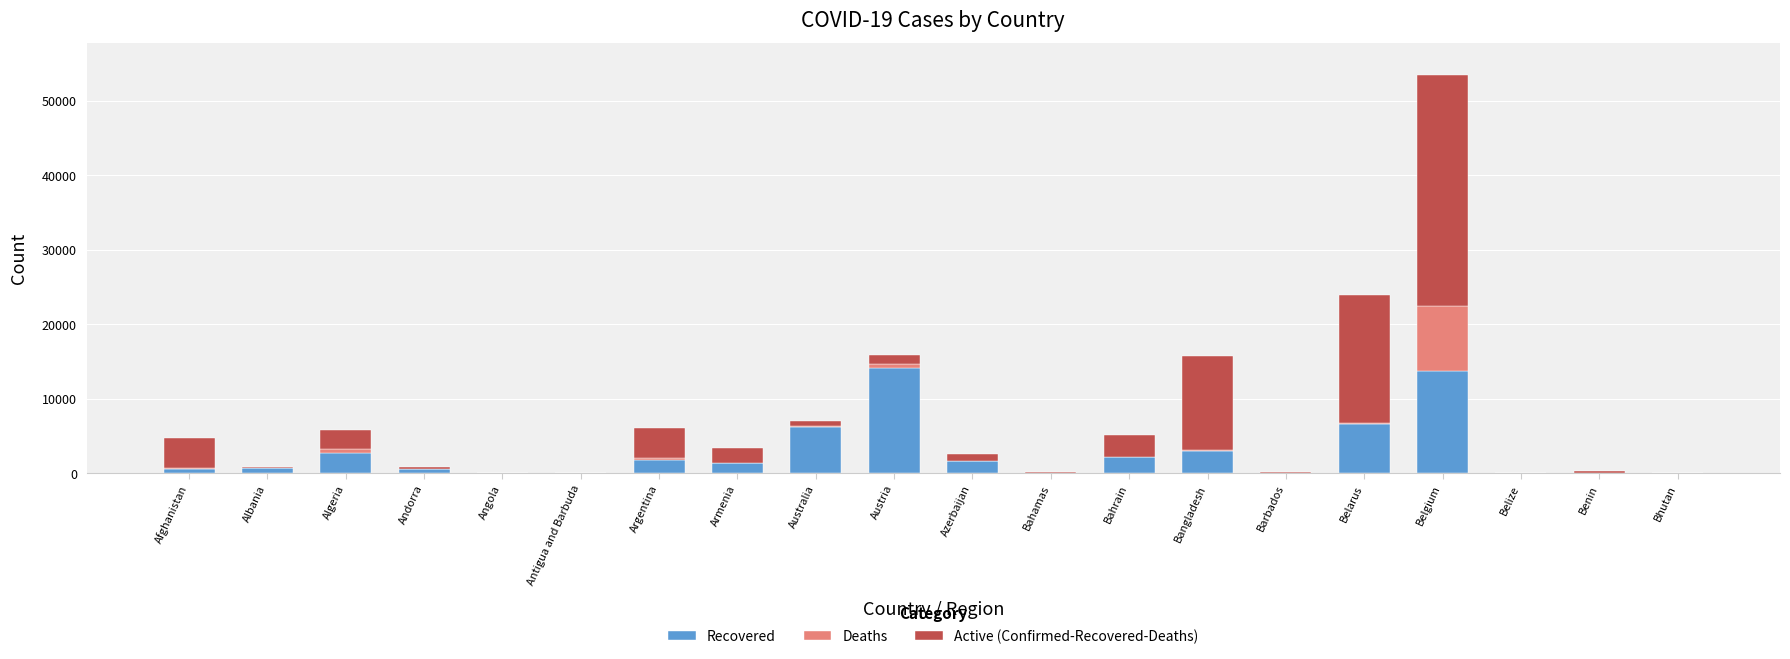

What is the sum of all Recovered values?

54937